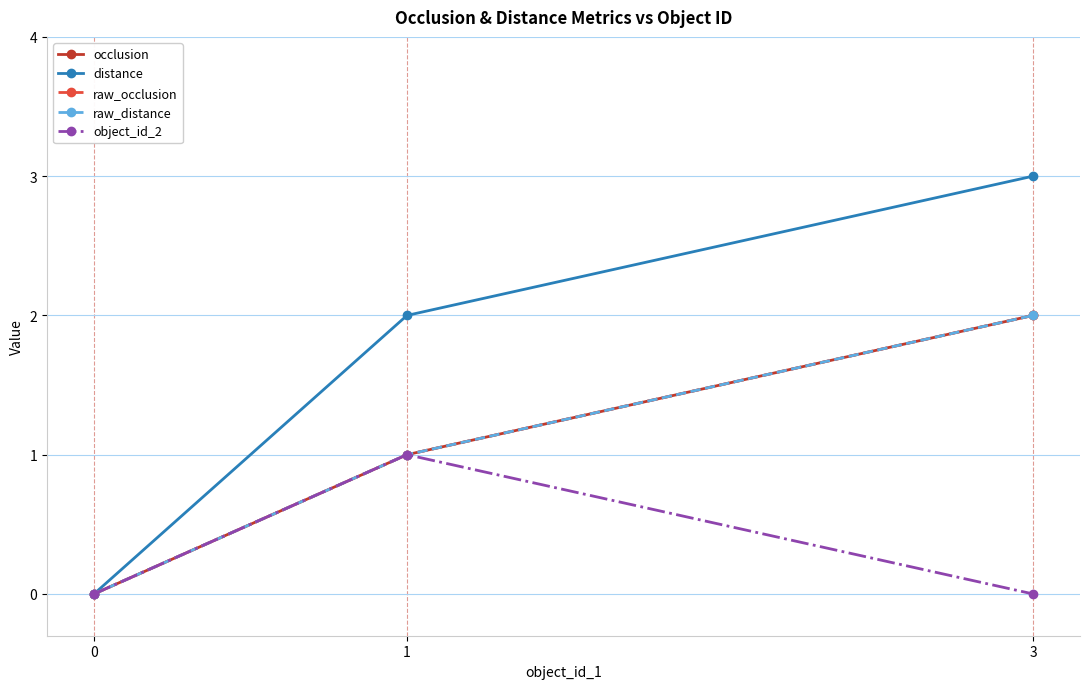

At which label is raw_occlusion closest to 1?

1